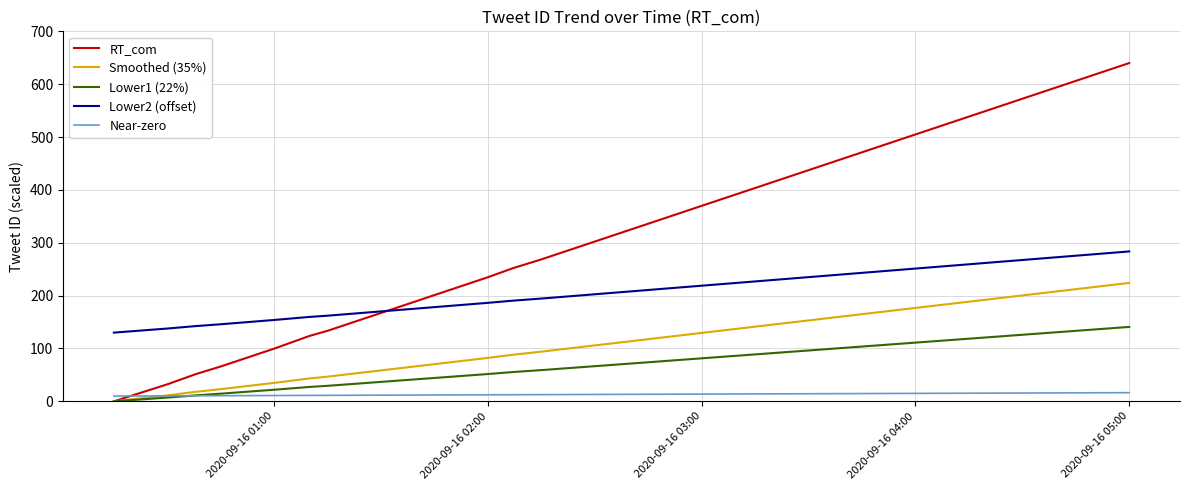

Which series has the widest spread of values?

RT_com